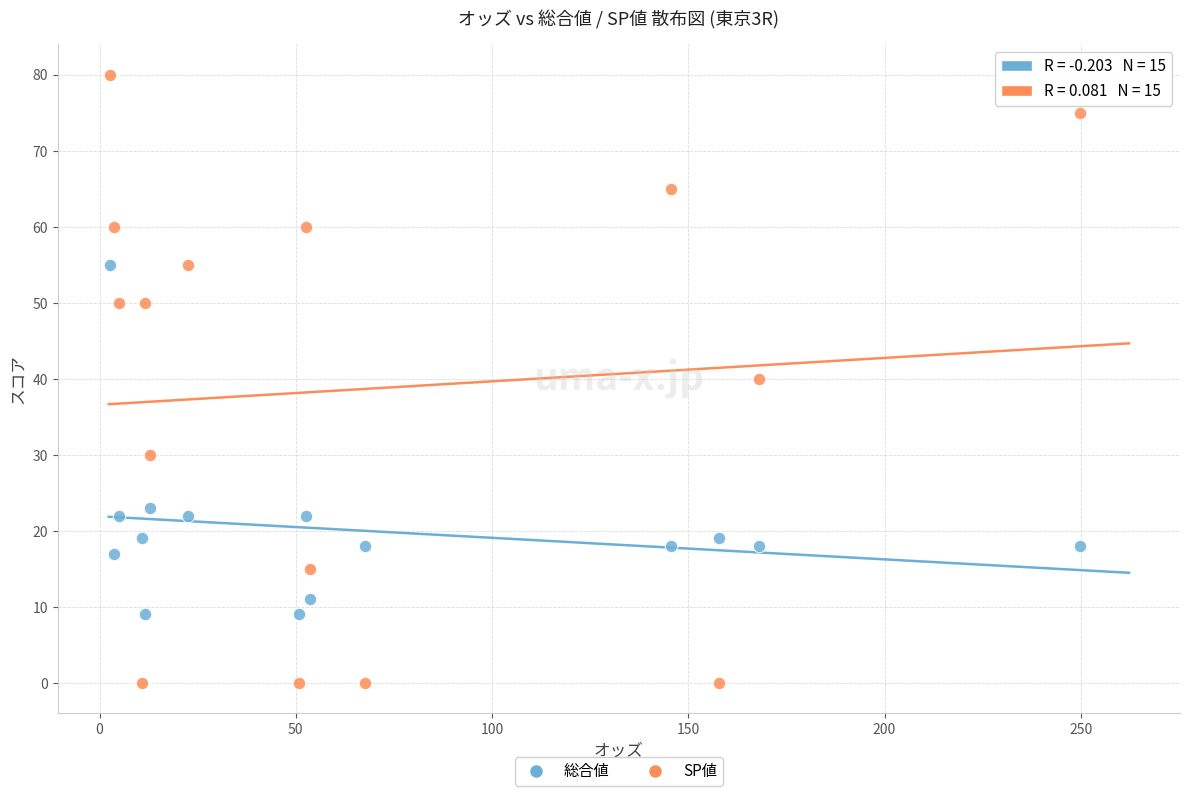

Which series contains the lowest Y value?

SP値